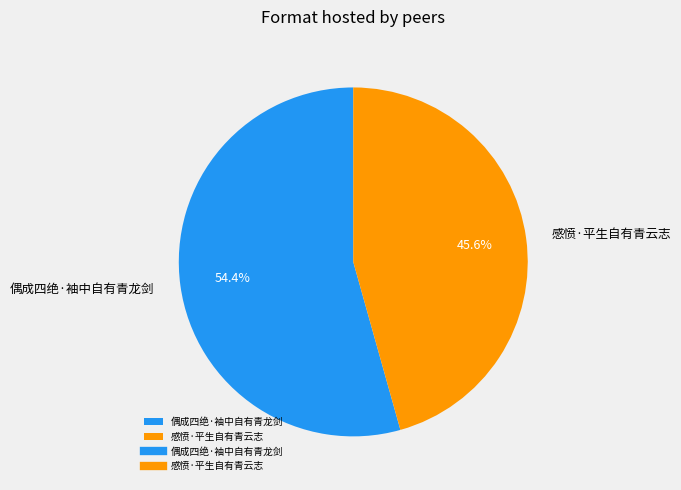

To the nearest percent, what is the difference between the 偶成四绝·袖中自有青龙剑 and 感愤·平生自有青云志 slice percentages?

9%